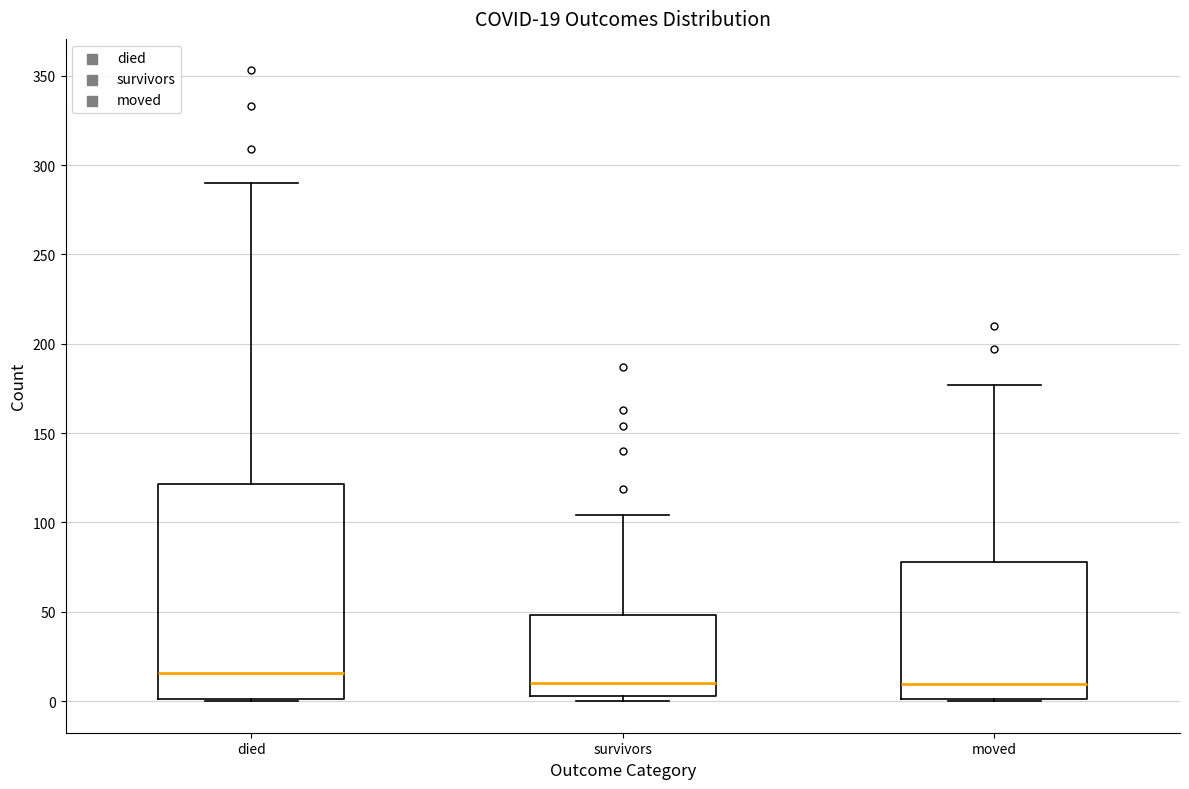

Which box is the tallest, from its lower edge to its upper edge?

died